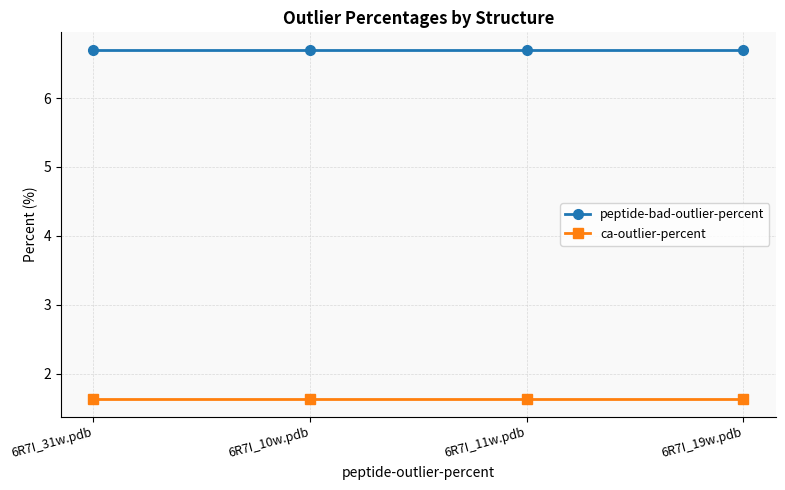

What is the value of the ca-outlier-percent point at the 2nd from the left?

1.6